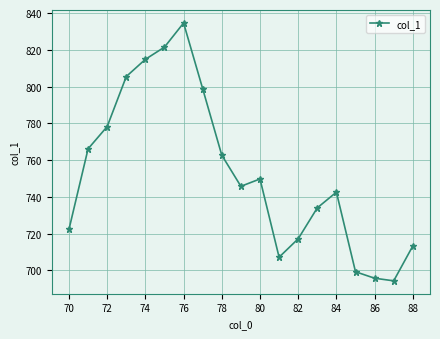

What is the greatest value displayed?

834.6